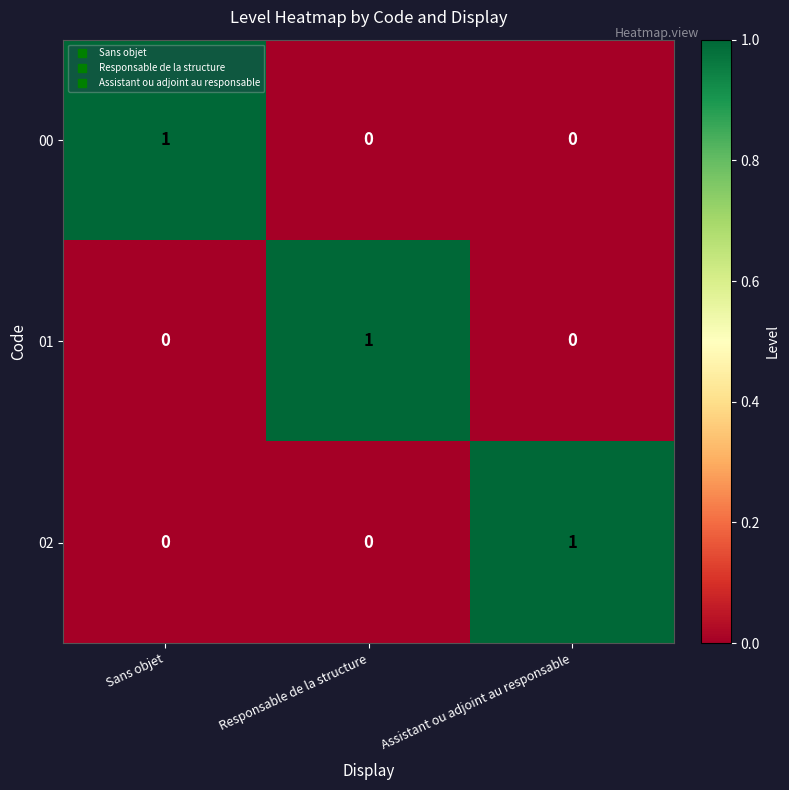

Reading left to right, extract all data points from this chart.

00: Sans objet=1	Responsable de la structure=0	Assistant ou adjoint au responsable=0
01: Sans objet=0	Responsable de la structure=1	Assistant ou adjoint au responsable=0
02: Sans objet=0	Responsable de la structure=0	Assistant ou adjoint au responsable=1